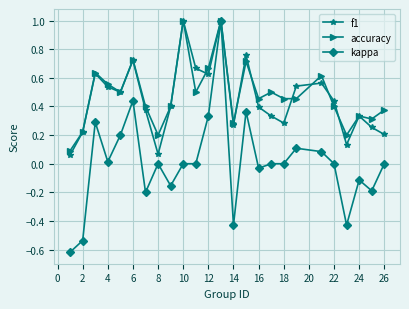

What is the value of the f1 point at the 13th from the left?

1.0